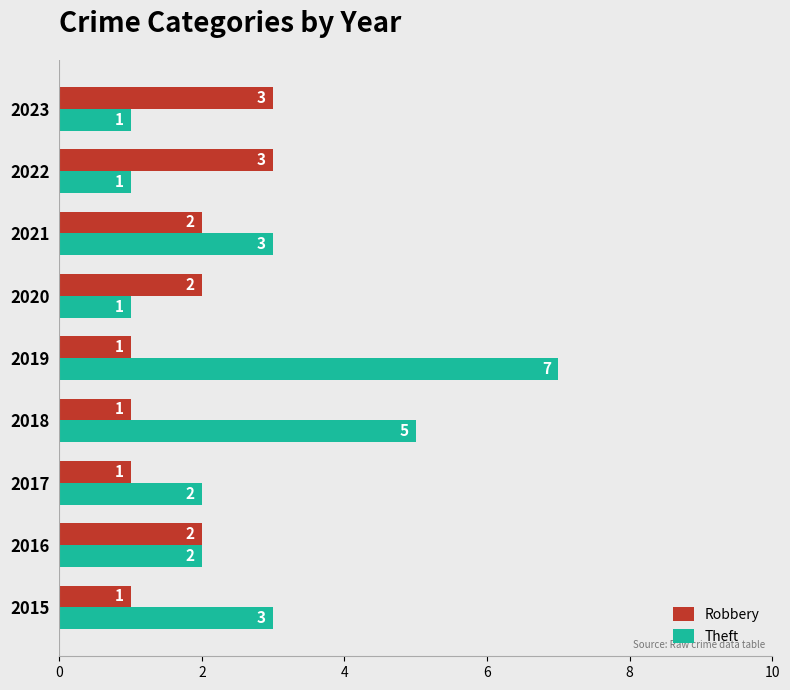

Which category has the highest value in the Theft series?

2019